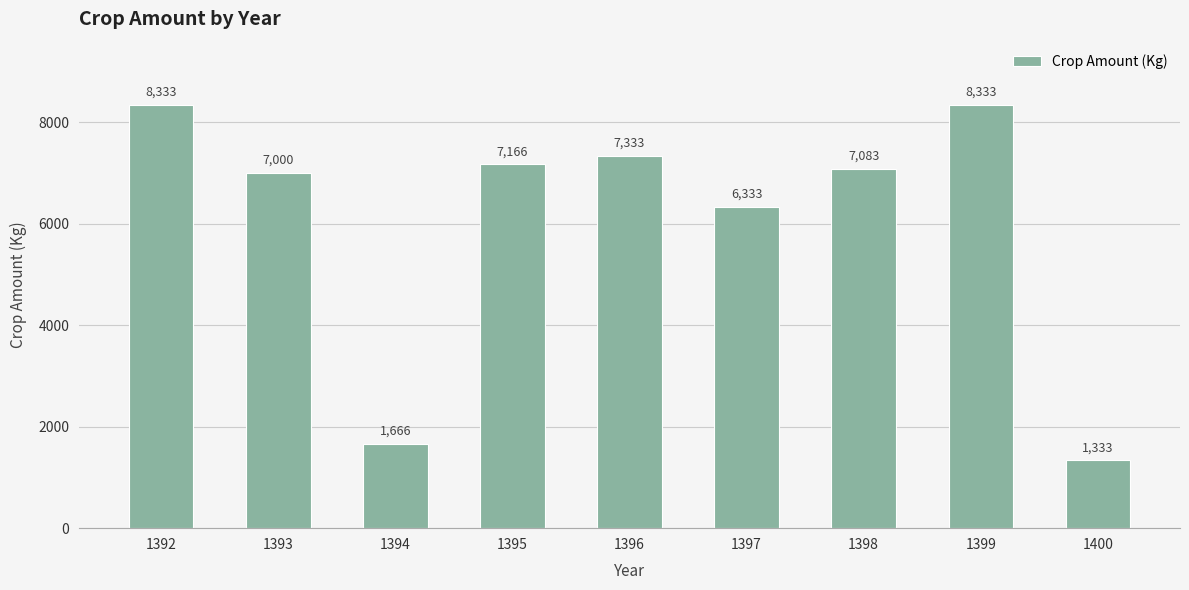

What is the sum of all values?

54580